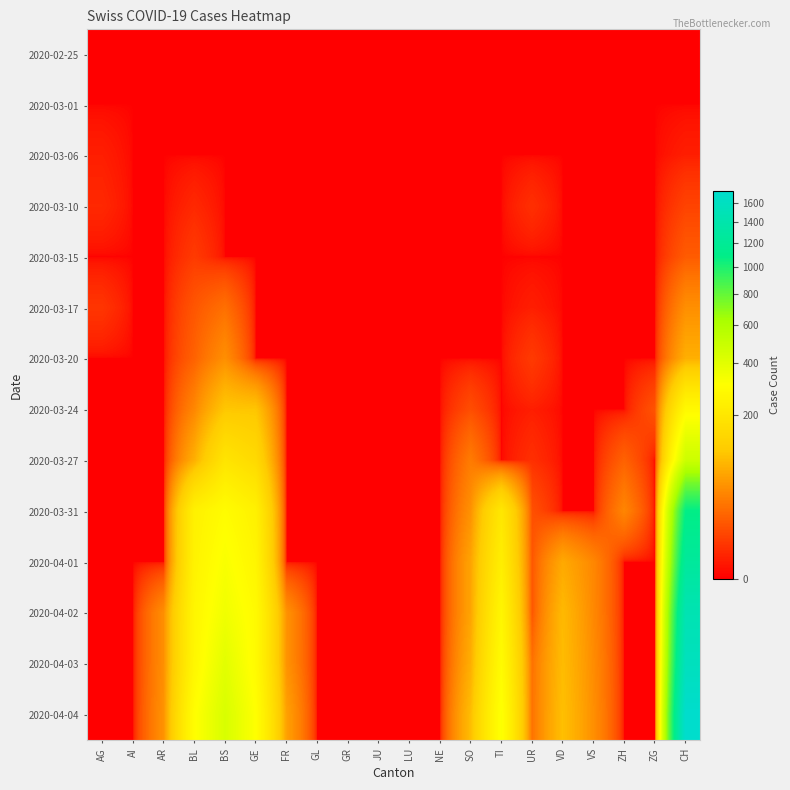

At which category is the sum across all series the highest?

CH